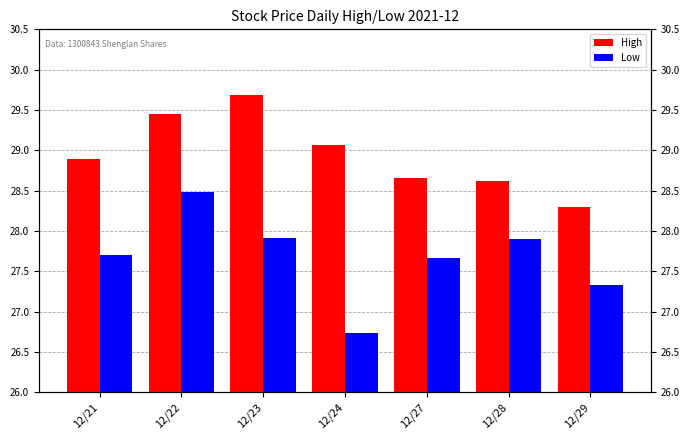

Reading left to right, transcribe all the data shown in this chart.

High: 12/21=28.9	12/22=29.4	12/23=29.7	12/24=29.1	12/27=28.6	12/28=28.6	12/29=28.3
Low: 12/21=27.7	12/22=28.5	12/23=27.9	12/24=26.7	12/27=27.7	12/28=27.9	12/29=27.3